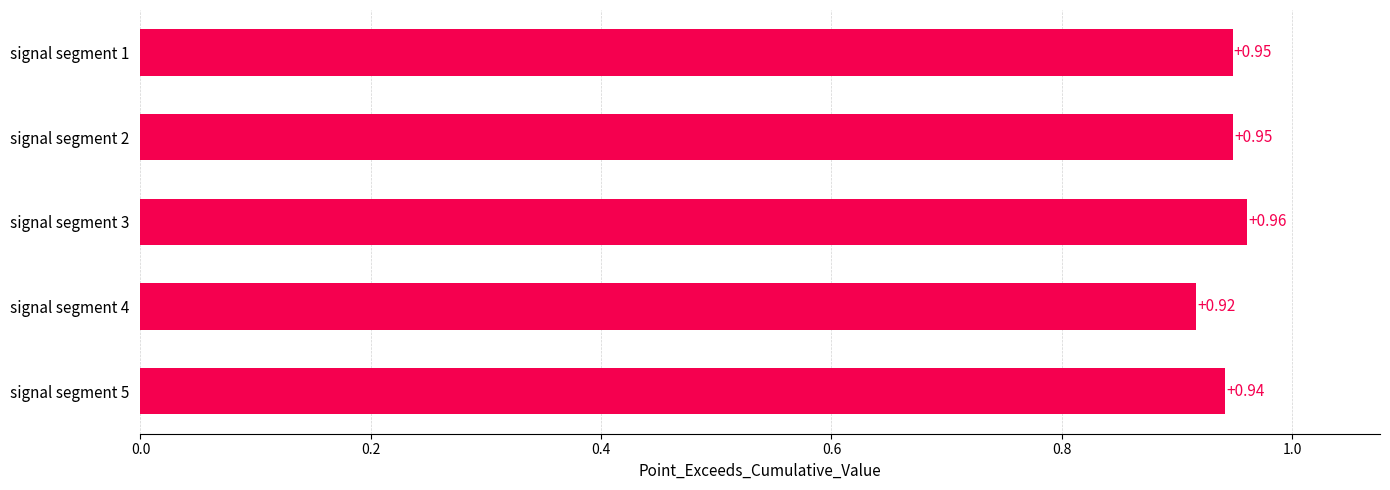

Between signal segment 5 and signal segment 1, which is larger?

signal segment 1